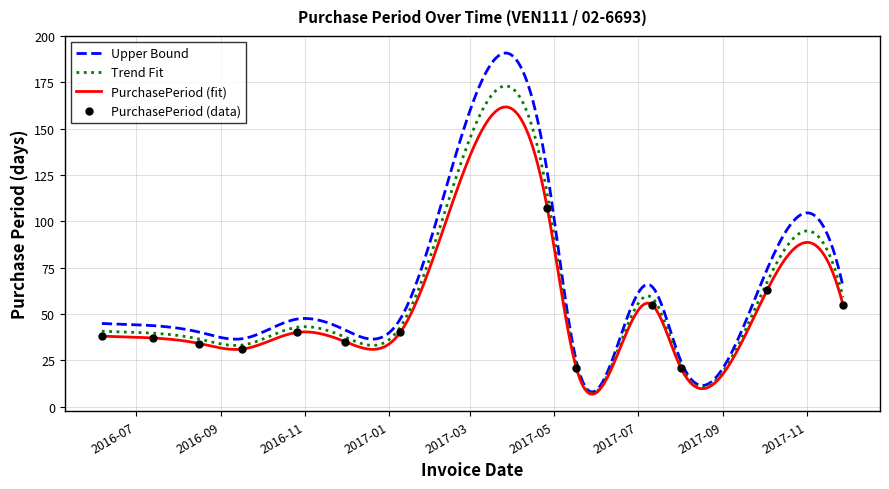

Reading left to right, list all the values displayed in this chart.

38	37	34	31	40	35	40	107	21	55	21	63	55